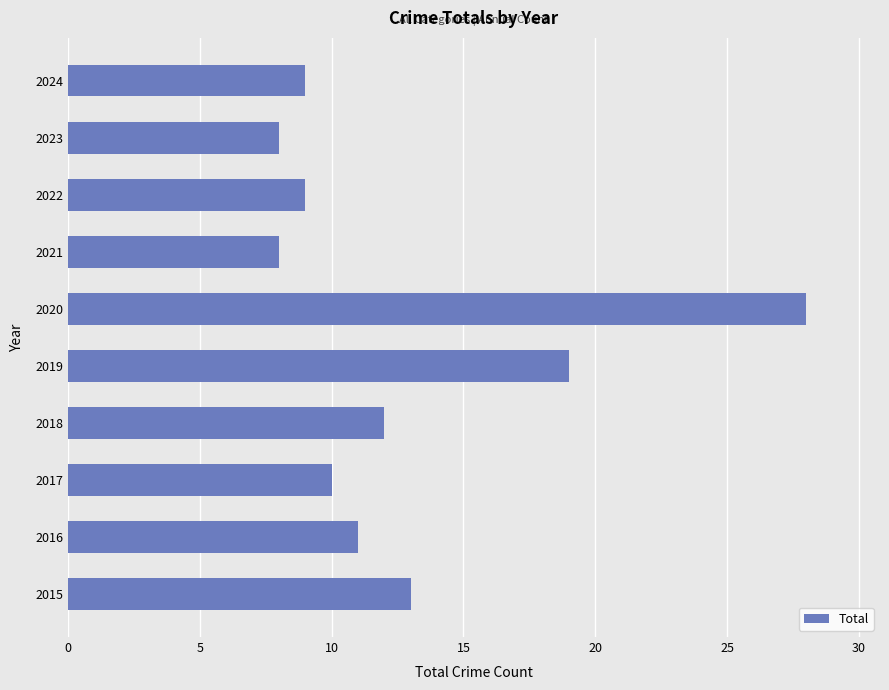

What is the ratio of the value at 2018 to the value at 2016?

1.1